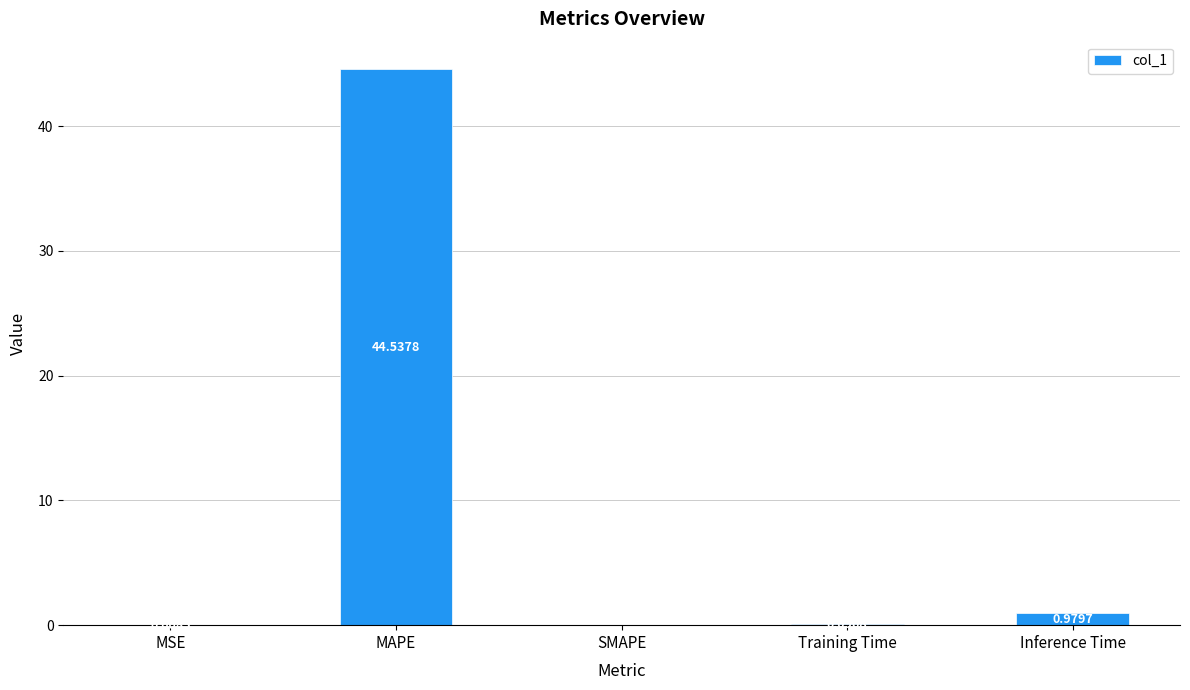

Between Training Time and SMAPE, which is larger?

Training Time